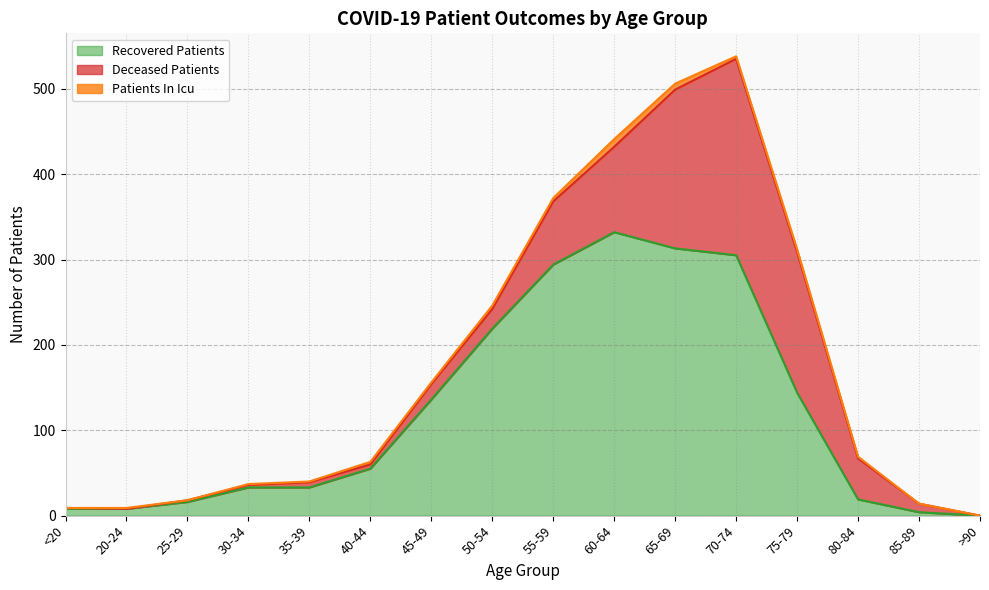

At how many categories does at least one series exceed 46?

9